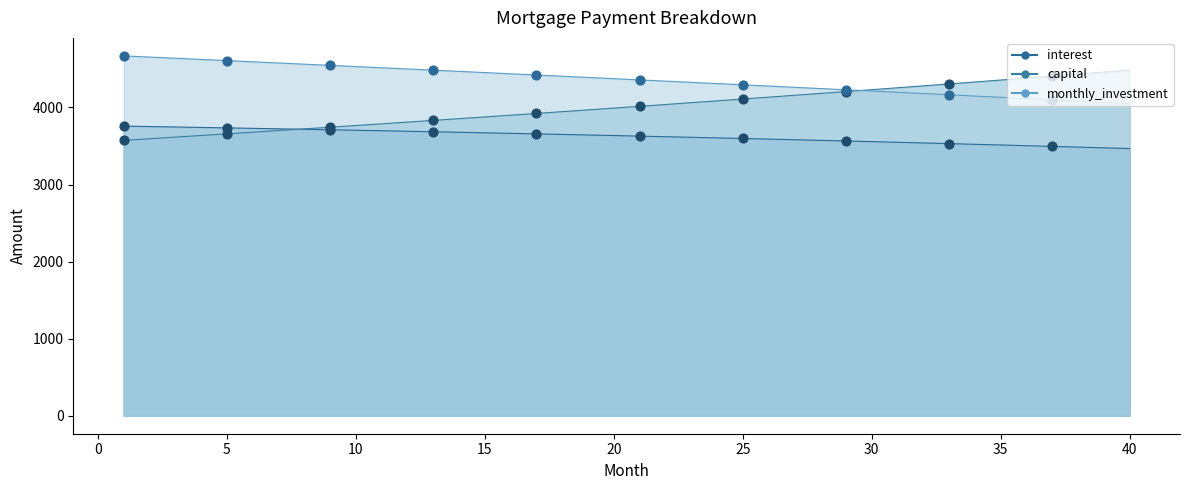

Which series contains the highest Y value?

monthly_investment